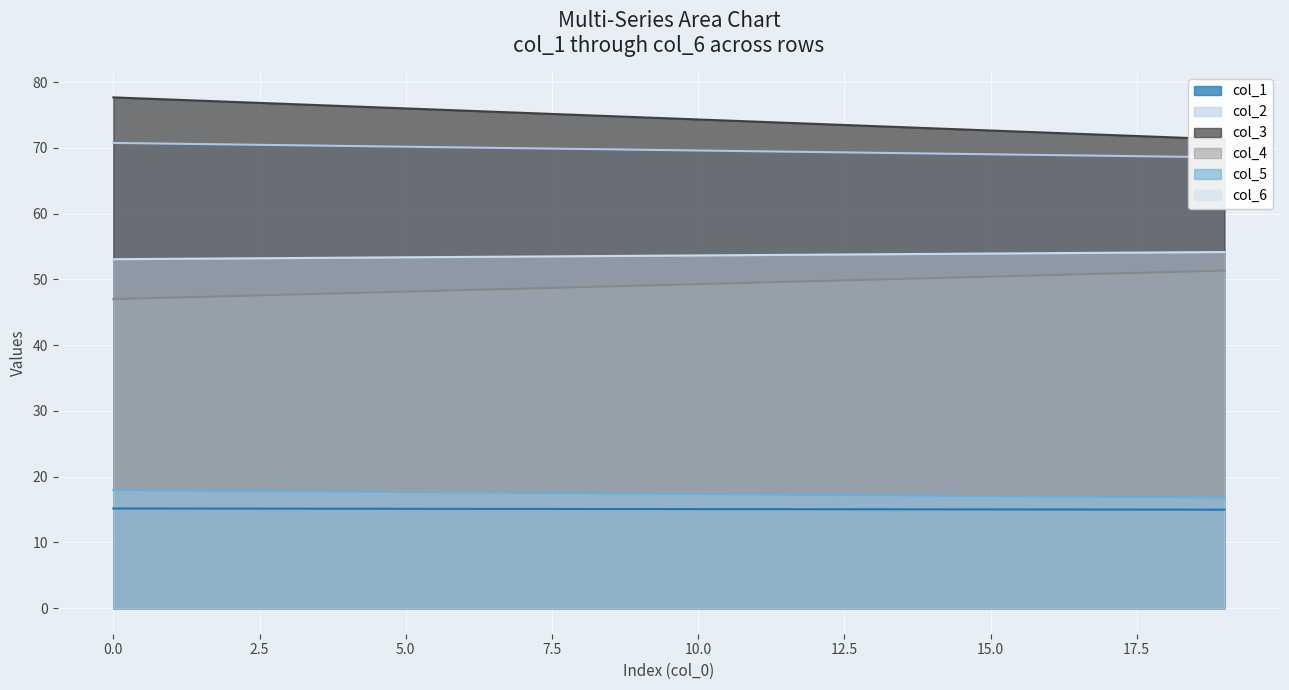

True or false: col_1 has a value of 15.1 at 10.0.

True